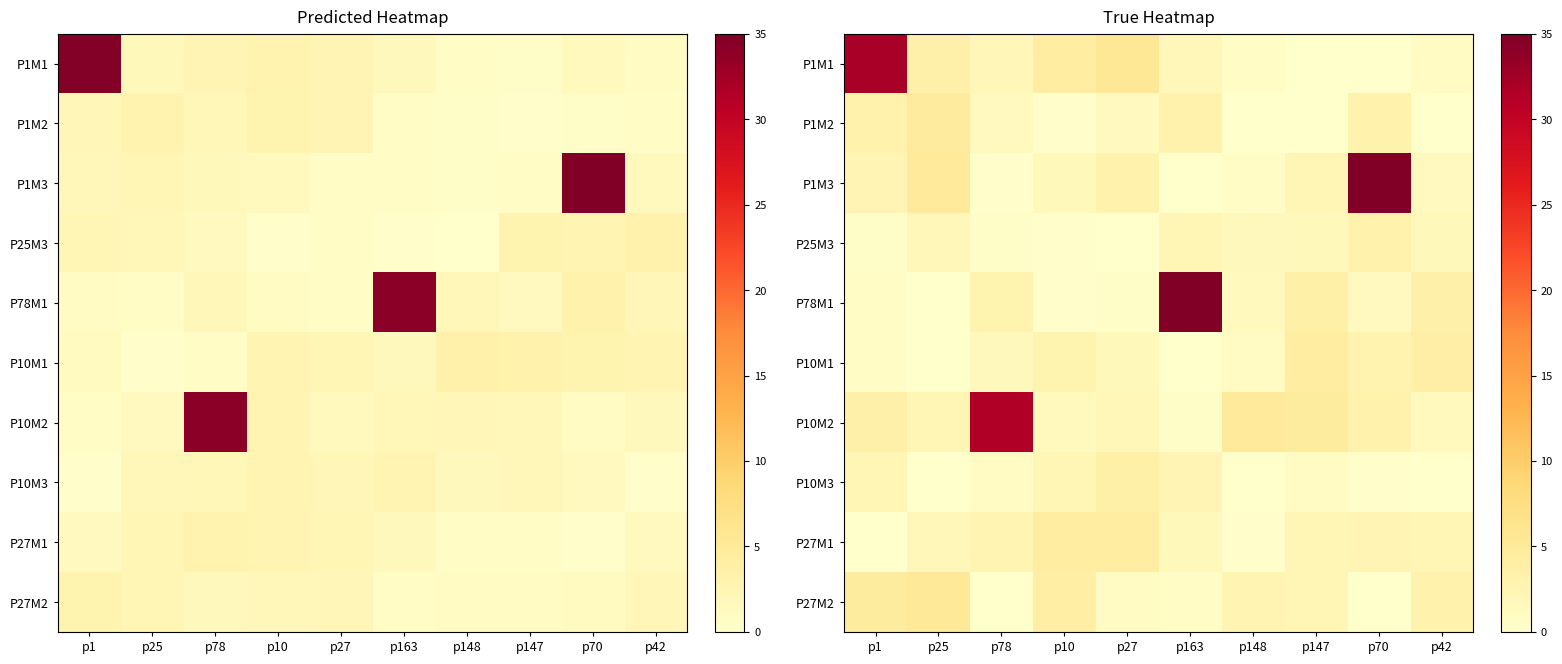

List the series in order of their peak value, lowest first.

P25M3, P10M3, P10M1, P27M1, P1M2, P27M2, P10M2, P1M1, P1M3, P78M1